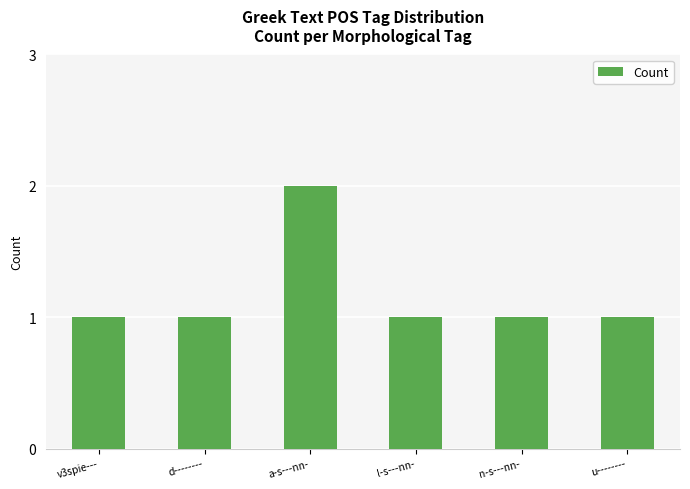

Approximately how many times larger is the value at d-------- compared to l-s---nn-?

1.0